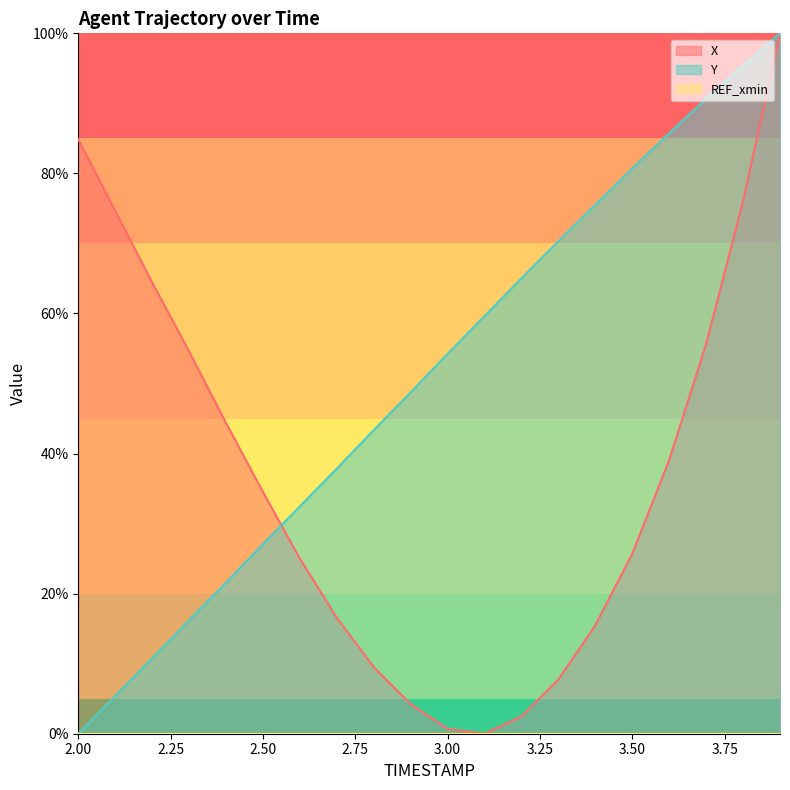

What is the label of the 9th point from the left?

2.8